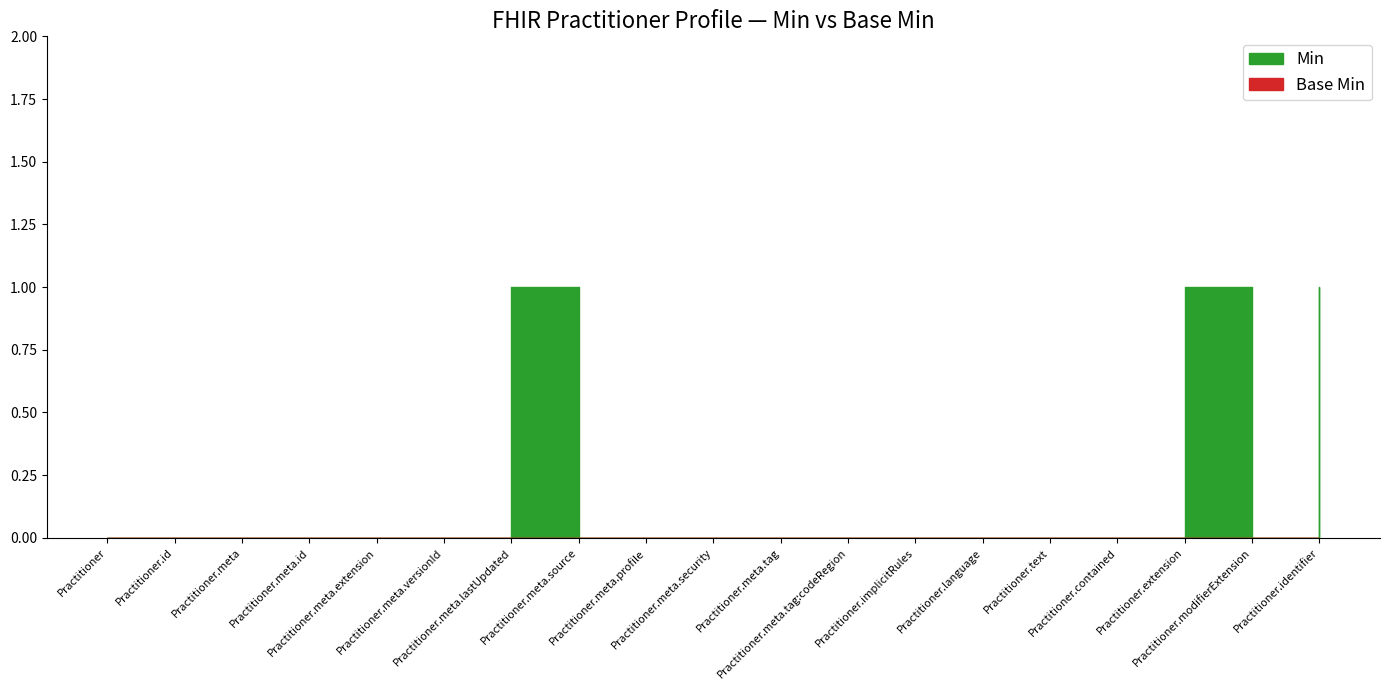

How many Min values are between 0 and 1?

19